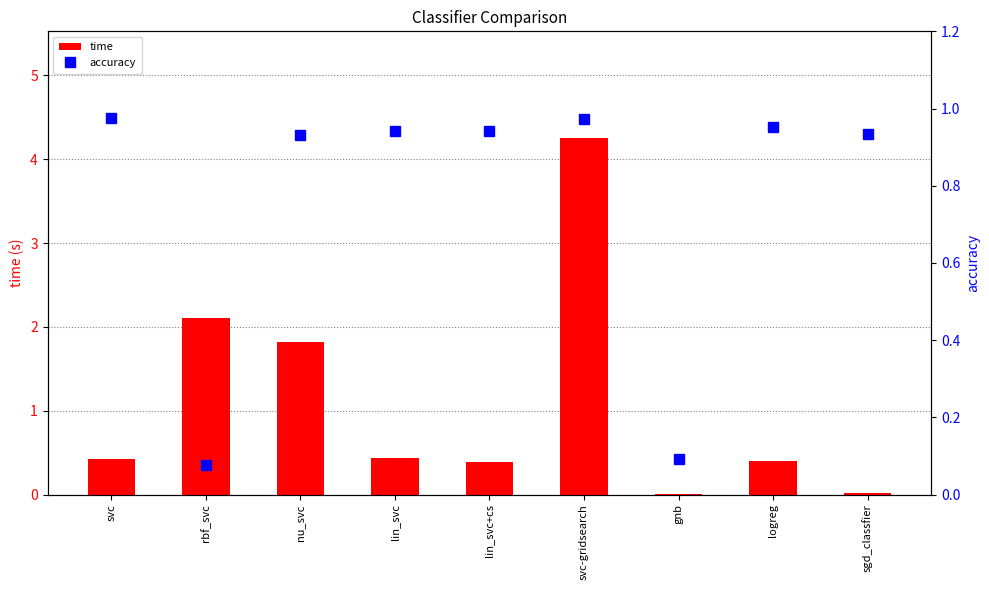

Which series has the widest spread of values?

time